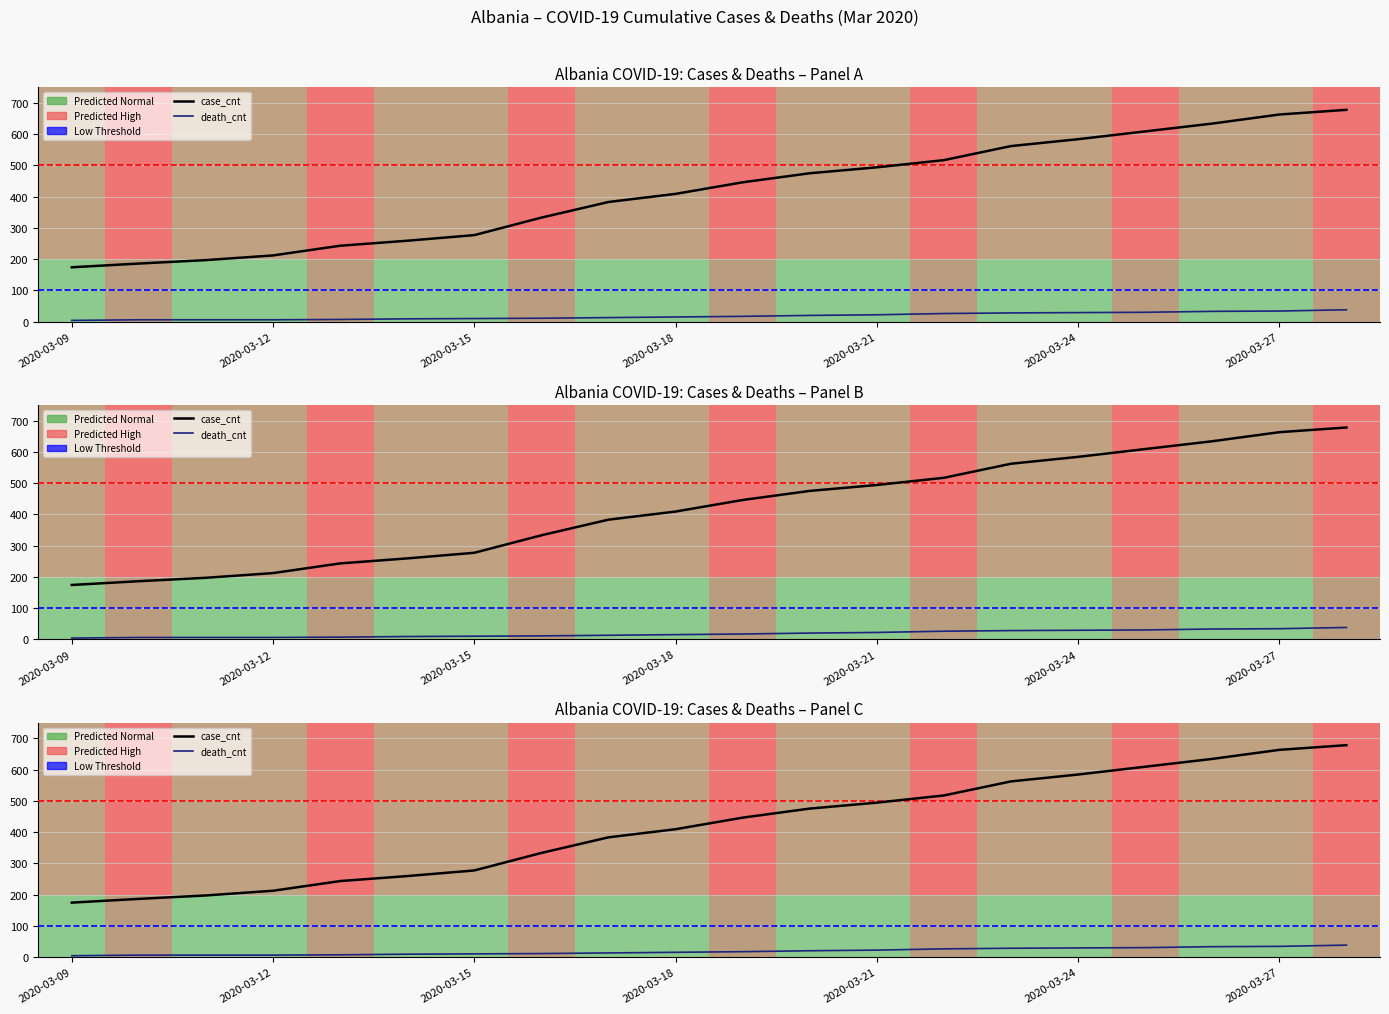

What is the maximum value shown in the chart?

678